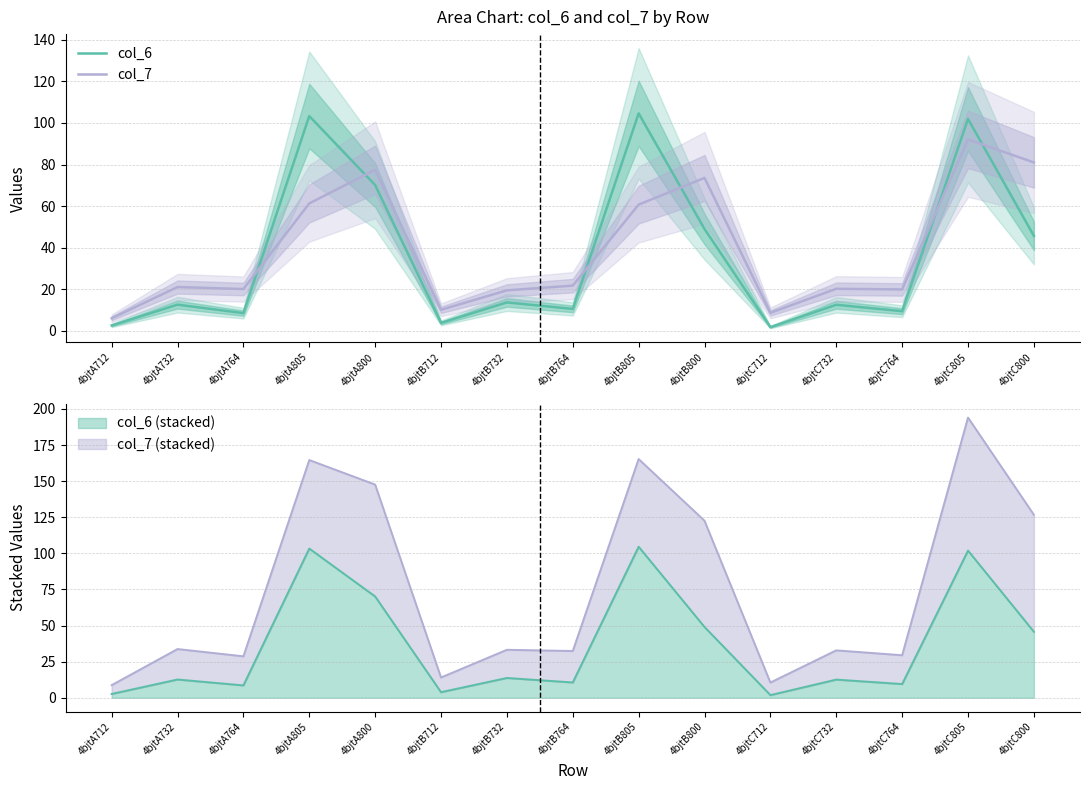

What is the difference between the maximum and second lowest values in the col_6 series?

102.0